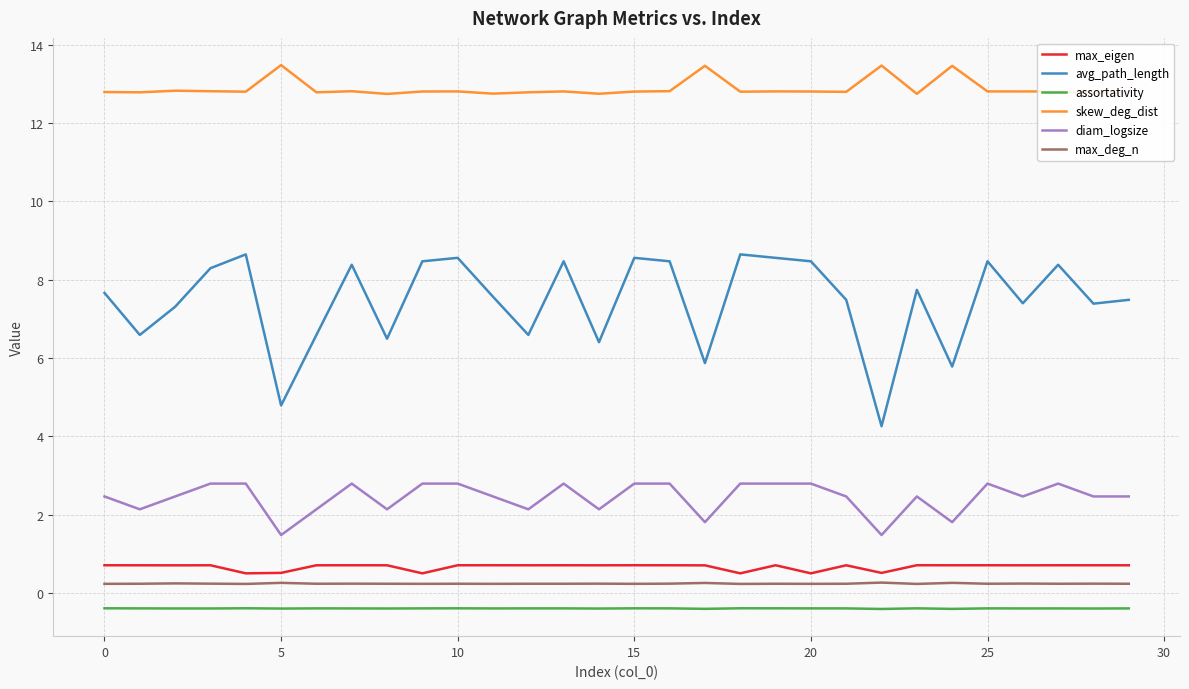

Which series has the largest range (max minus min)?

avg_path_length